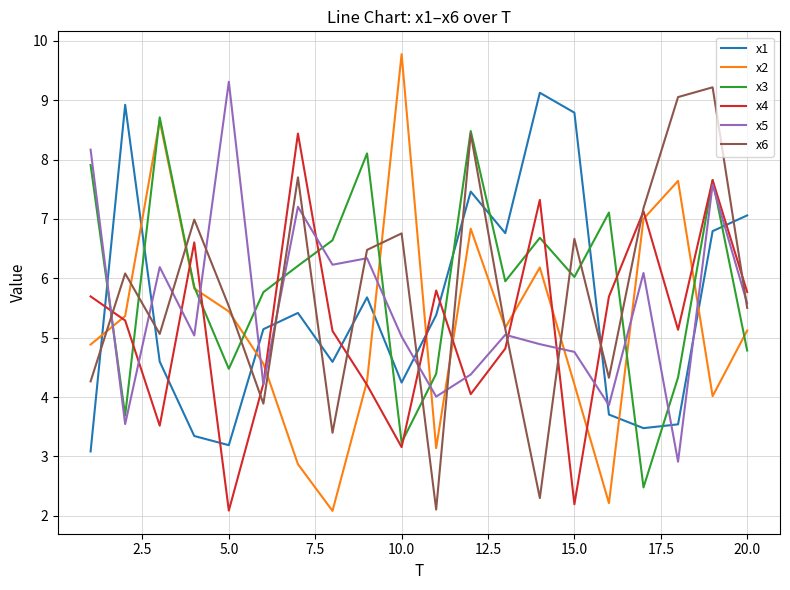

Rank the series by their maximum value, from lowest to highest.

x4, x3, x1, x6, x5, x2